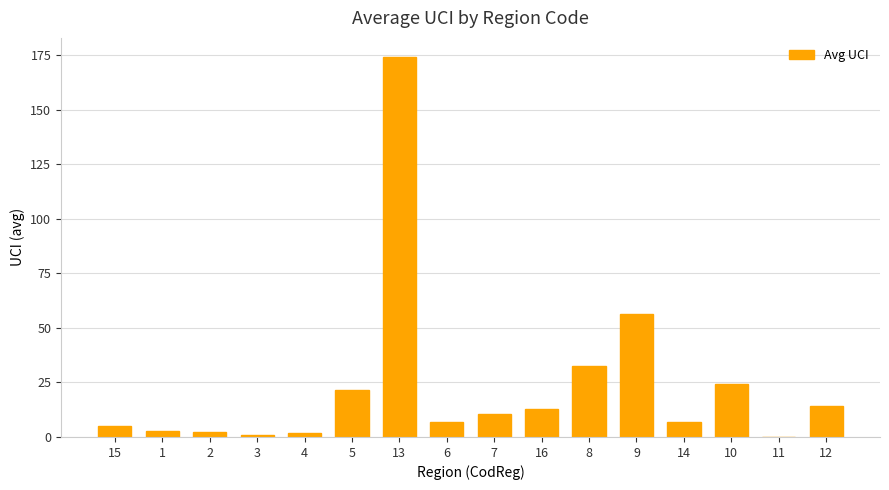

The chart shows a value of 1.7 at 4. True or false?

True